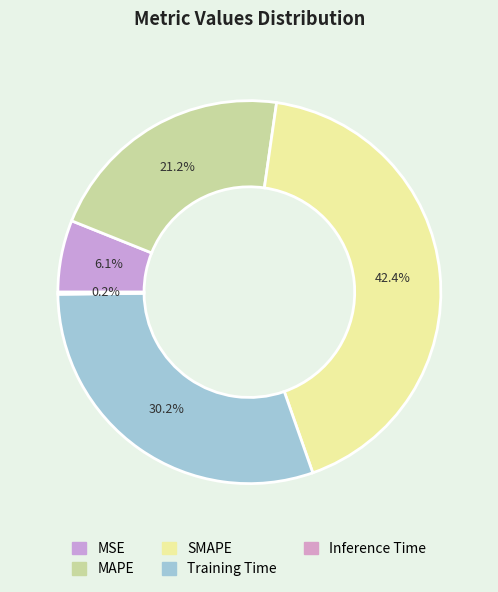

Is it true that MAPE is 21% of the pie?

True